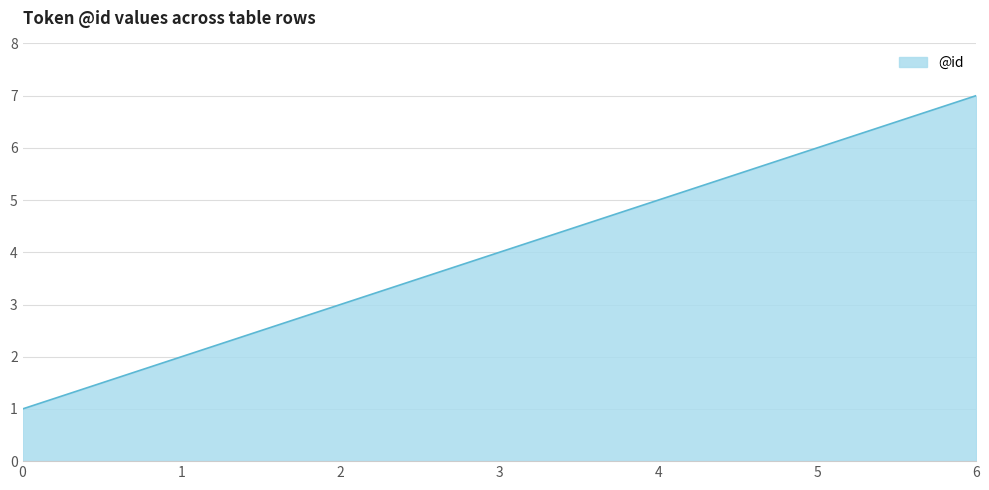

What is the average value?

4